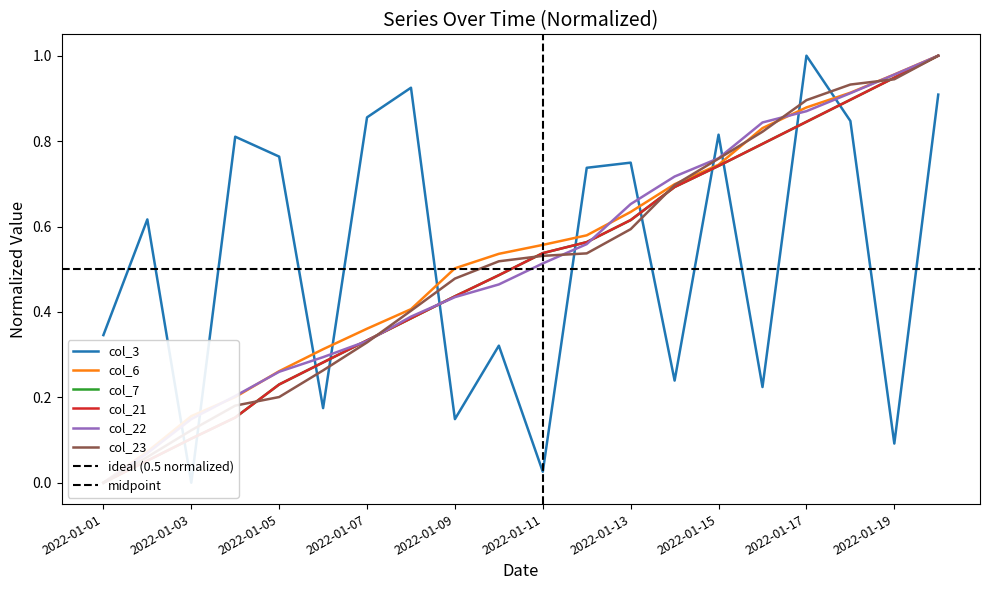

Is it true that col_21 equals 0.4 at 2022-01-08?

True